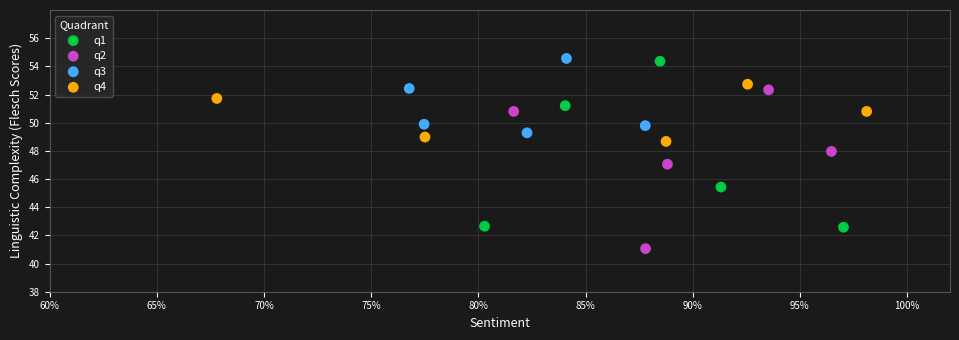

Which series has the widest spread of Y values?

q1